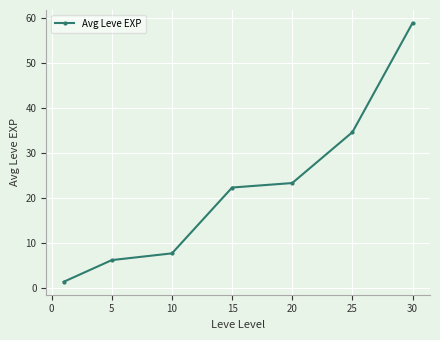

True or false: the data has more than 1 interior local peaks.

False